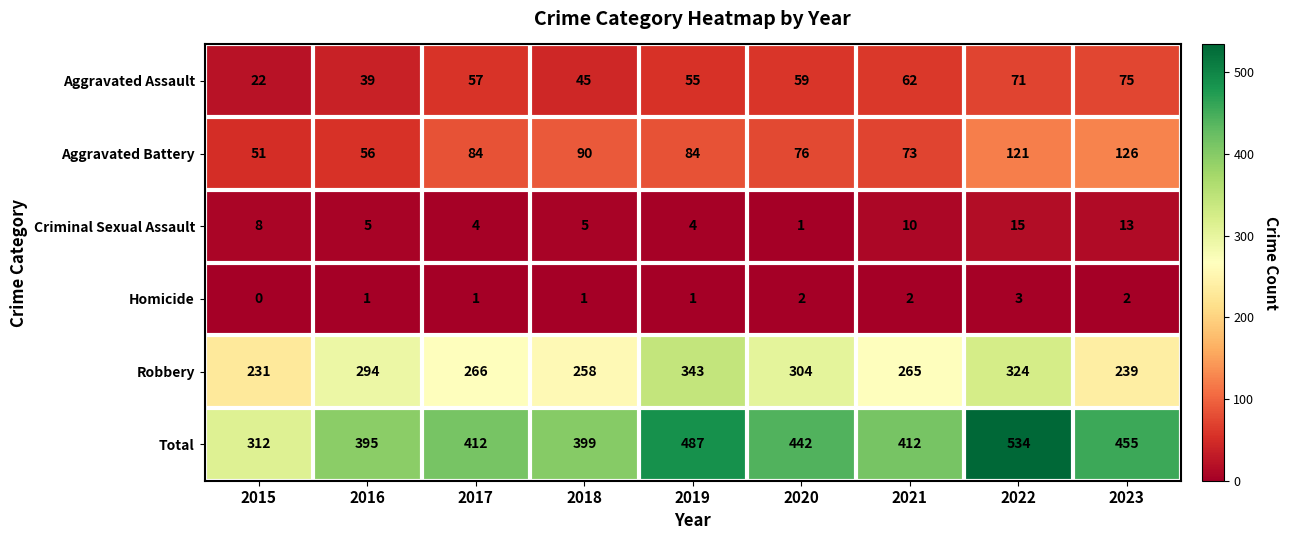

List the series in order of their peak value, highest first.

Total, Robbery, Aggravated Battery, Aggravated Assault, Criminal Sexual Assault, Homicide